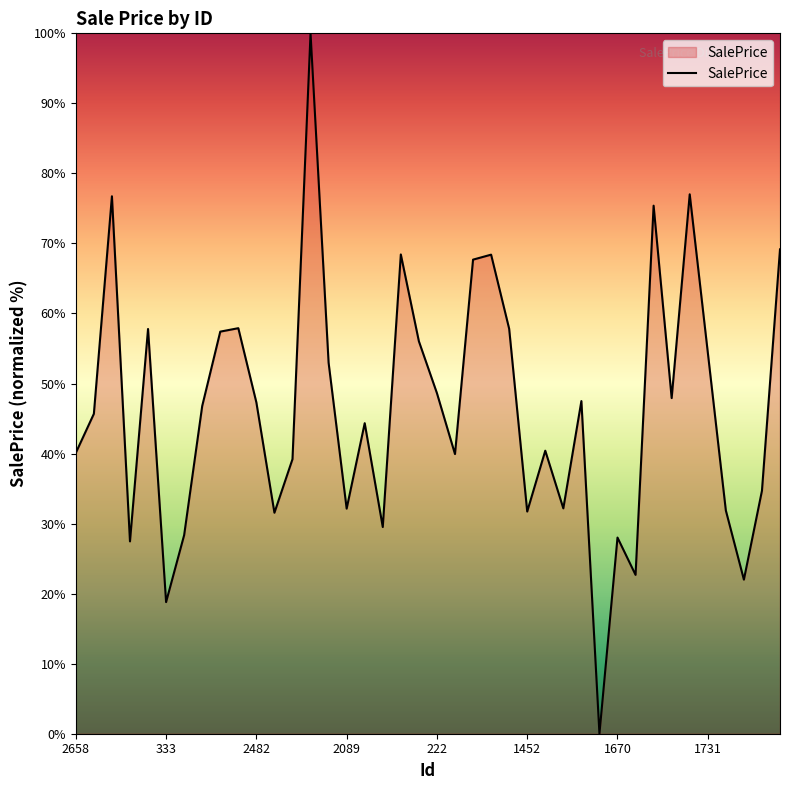

What is the maximum value shown in the chart?

100.0